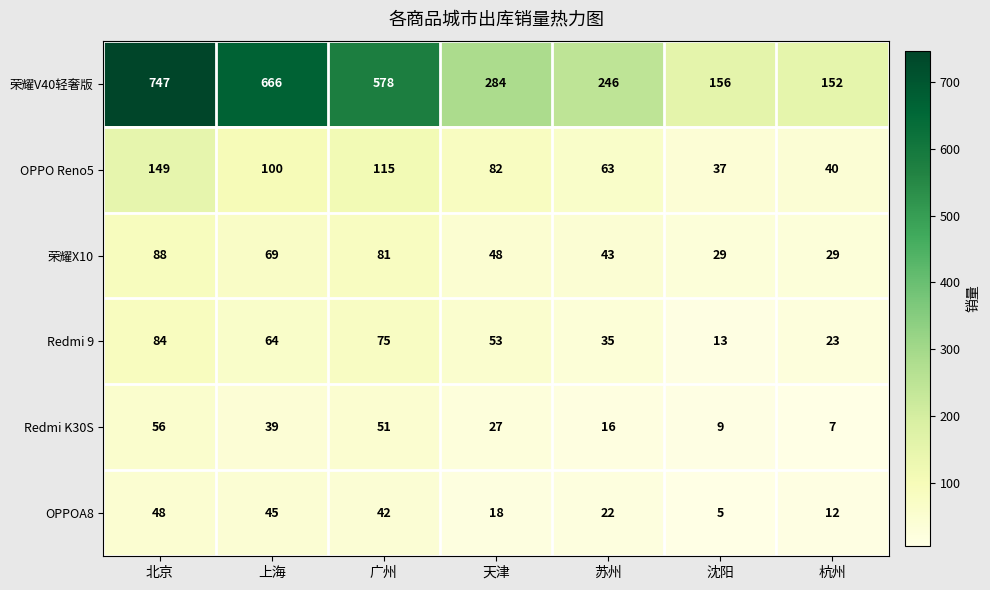

At which category is the sum across all series the highest?

北京